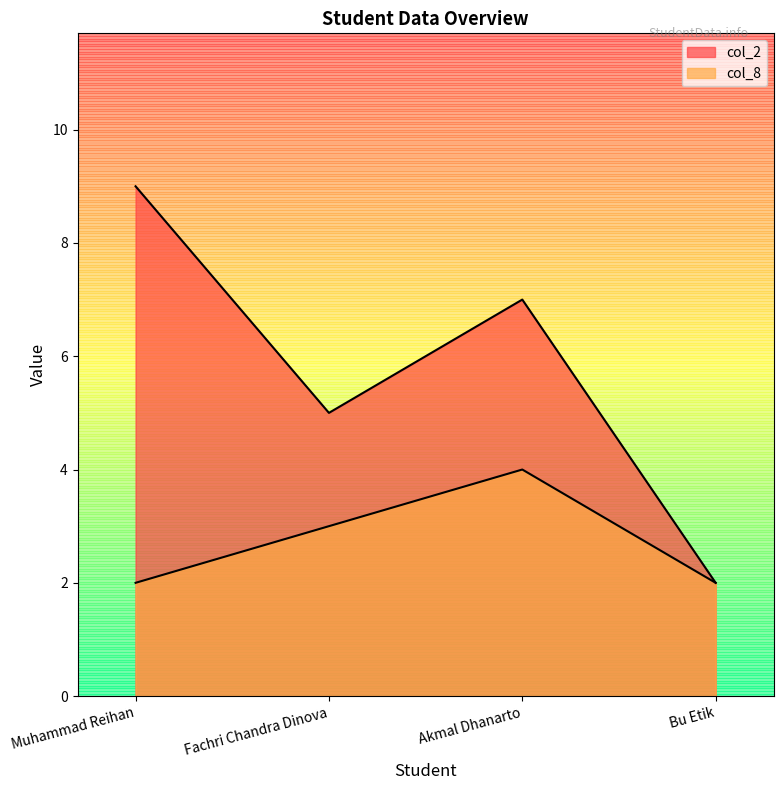

Which label corresponds to the smallest value in the chart?

Bu Etik